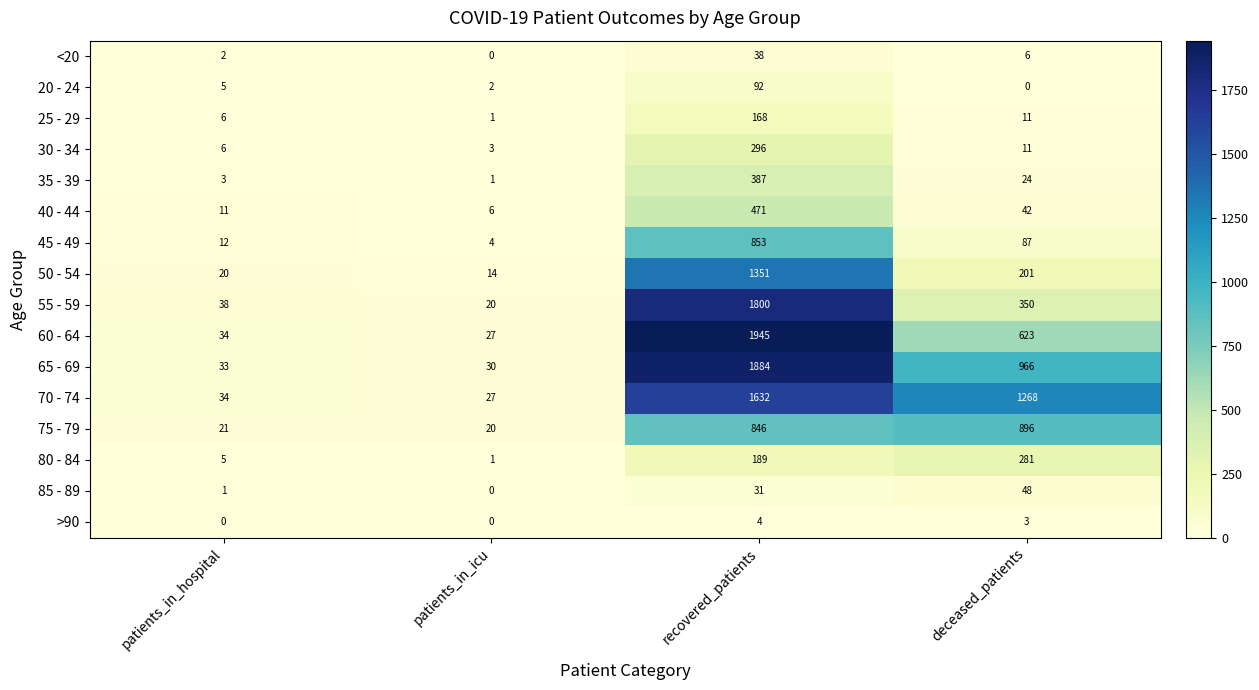

What value does the 45 - 49 series have at deceased_patients, to the nearest 100?

100